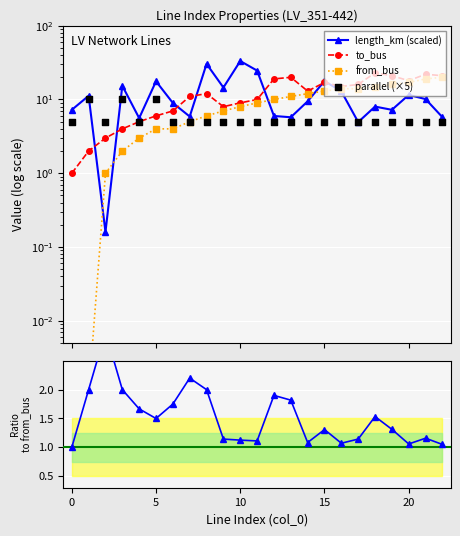

Which series has the widest spread of Y values?

length_km (scaled)